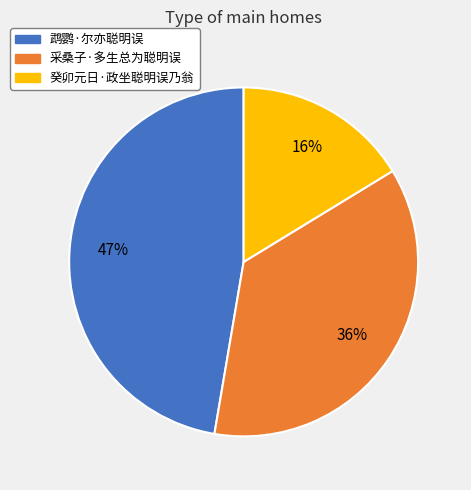

Between 鹉鹦·尔亦聪明误 and 癸卯元日·政坐聪明误乃翁, which is larger?

鹉鹦·尔亦聪明误